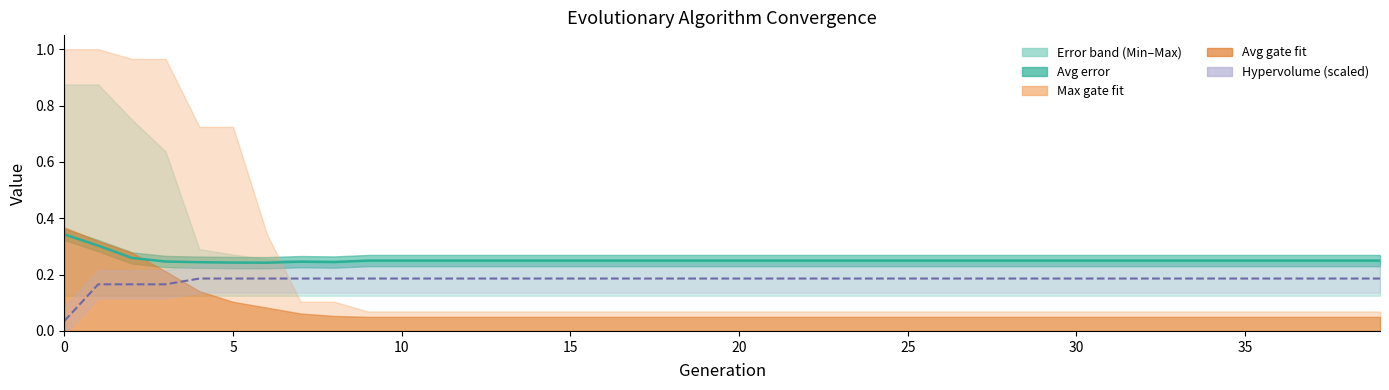

What is the label of the 18th point from the right?

22